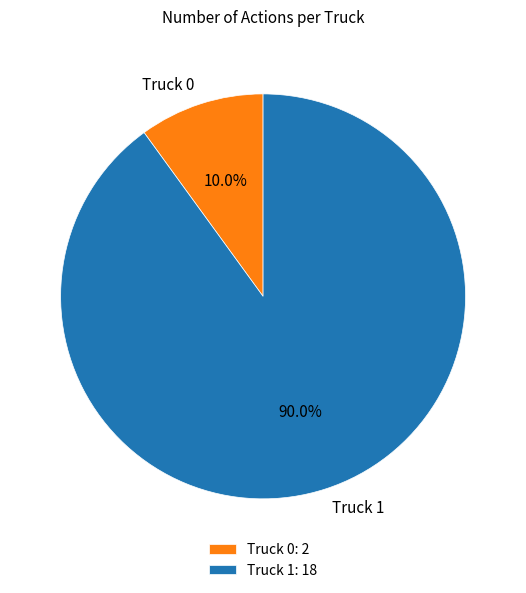

To the nearest percent, what is the combined percentage of Truck 0 and Truck 1?

100%